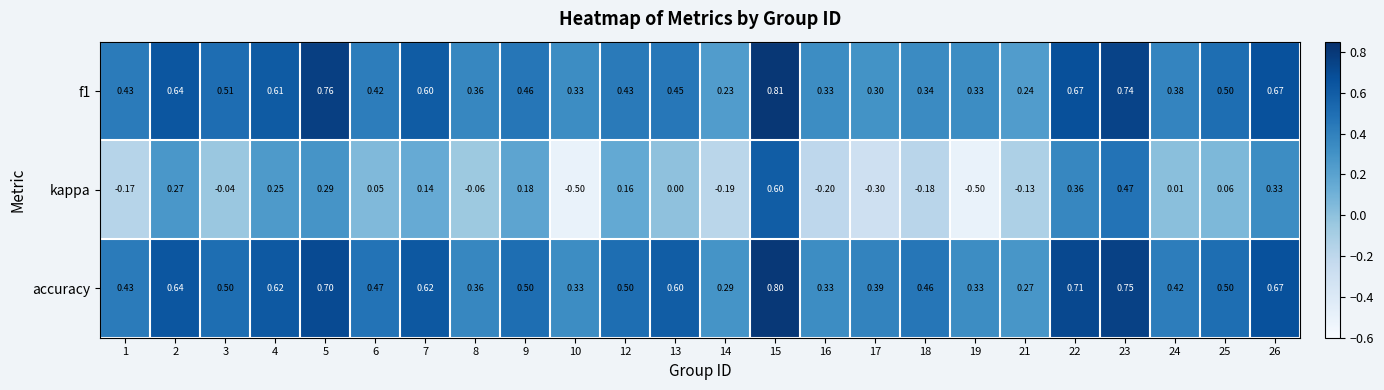

Is the value of accuracy at 12 greater than the value of kappa at 18?

Yes